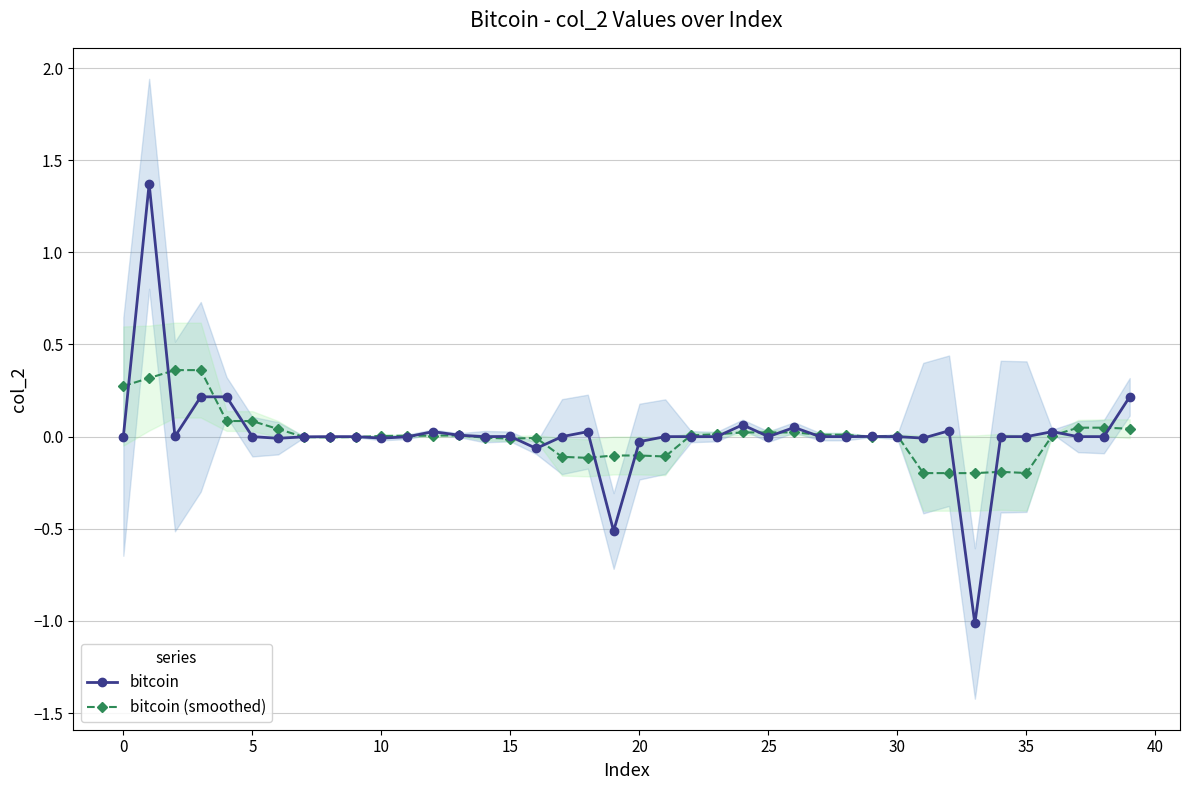

True or false: bitcoin and bitcoin (smoothed) cross at least once.

True